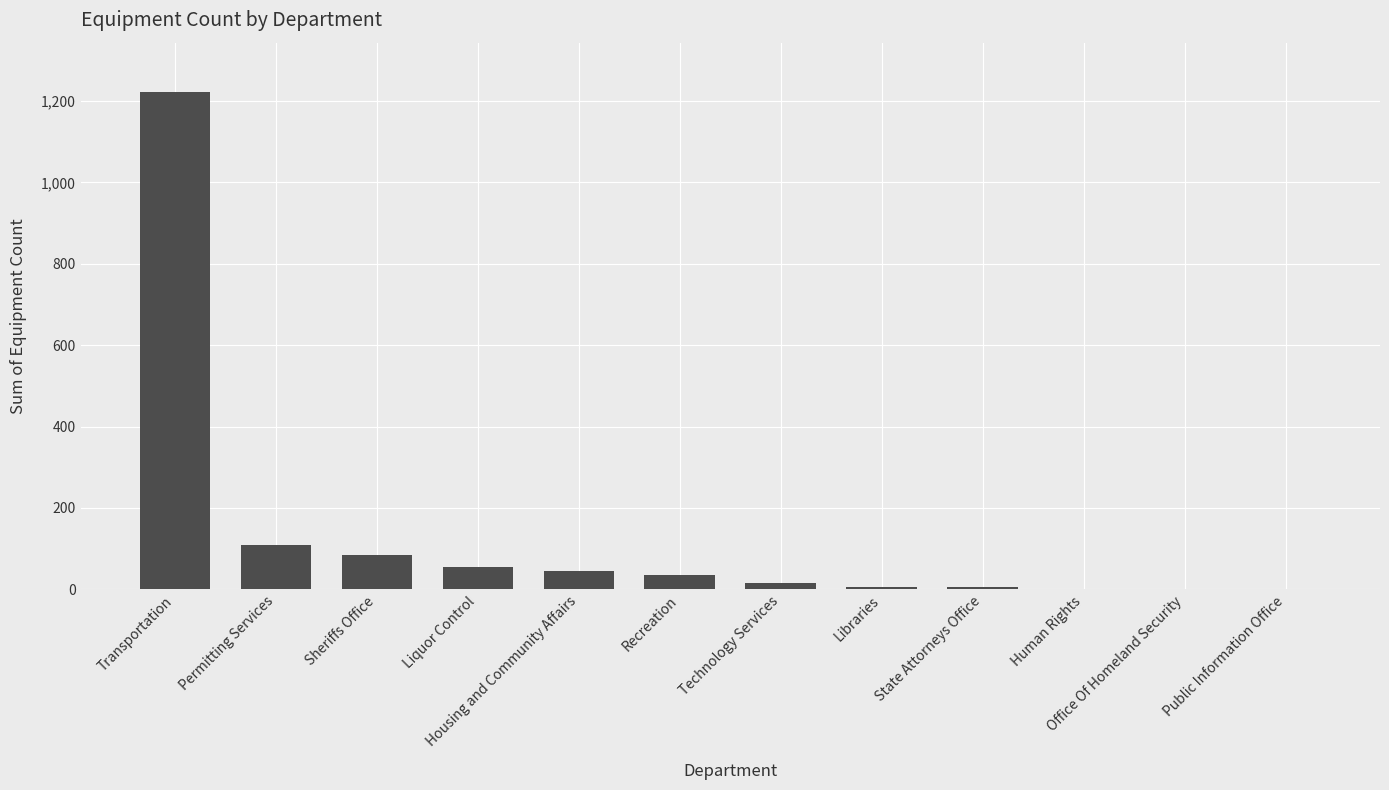

How many series are shown in this chart?

1